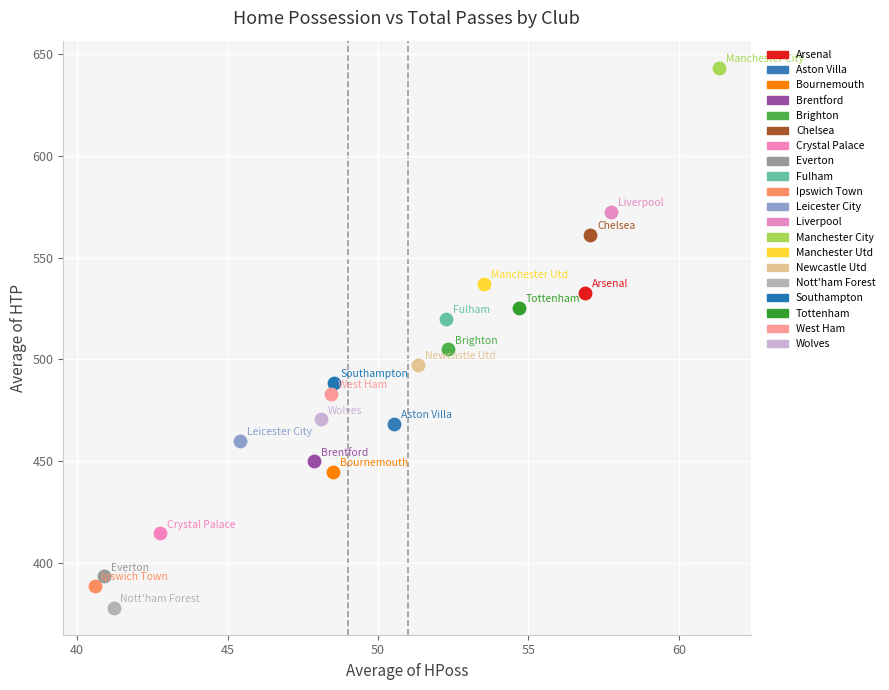

Which series contains the lowest Y value?

Nott'ham Forest